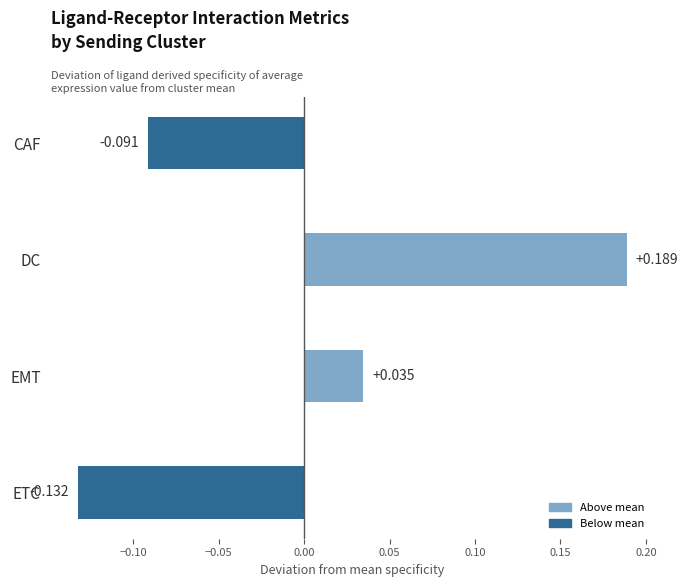

Between EMT and ETC, which is larger?

EMT